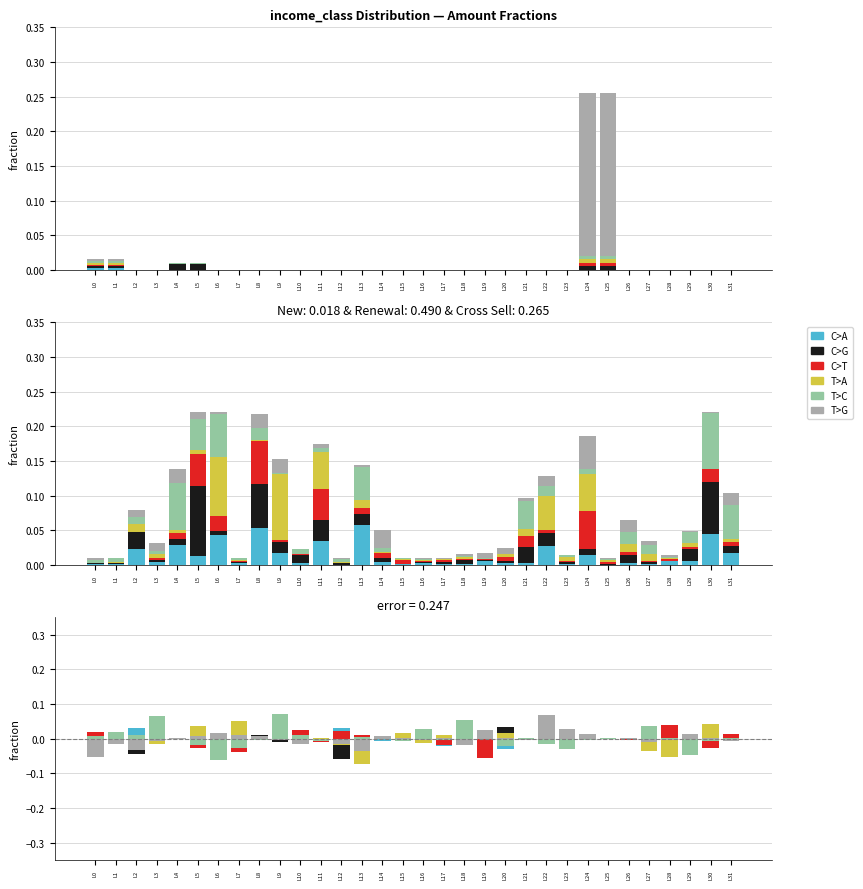

At which label is T>C closest to 0?

L12